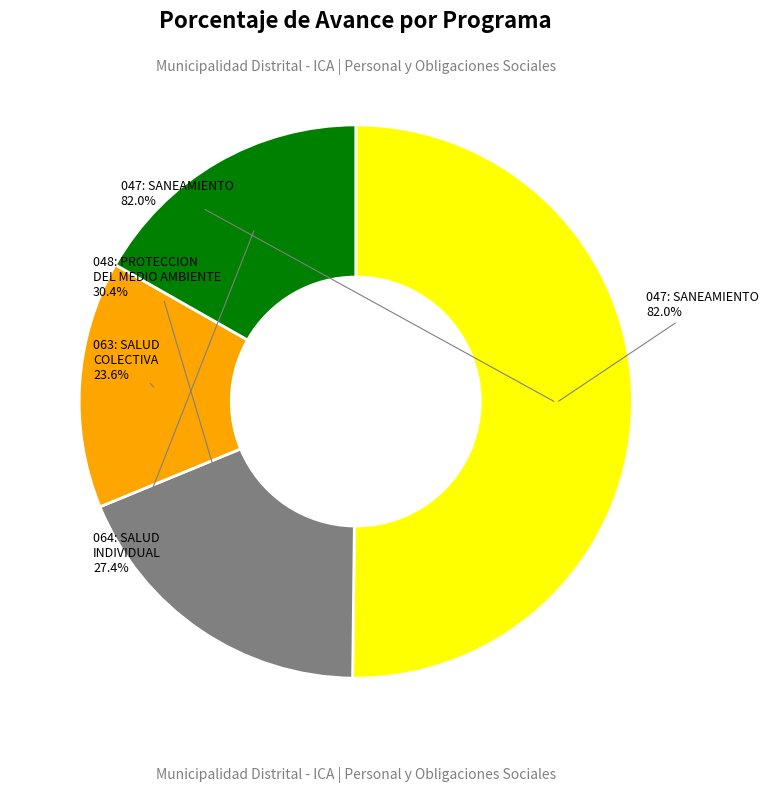

How many slices are in this pie chart?

4